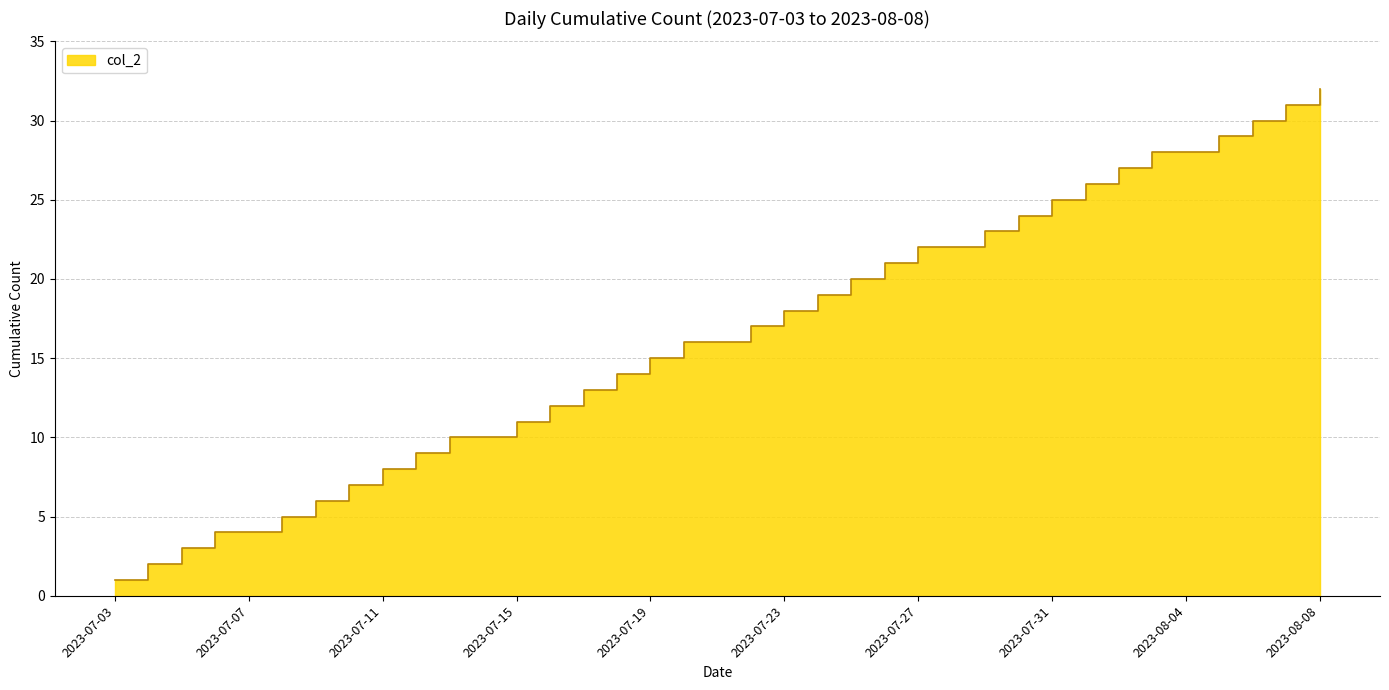

Where does the data first go above 16?

2023-07-22